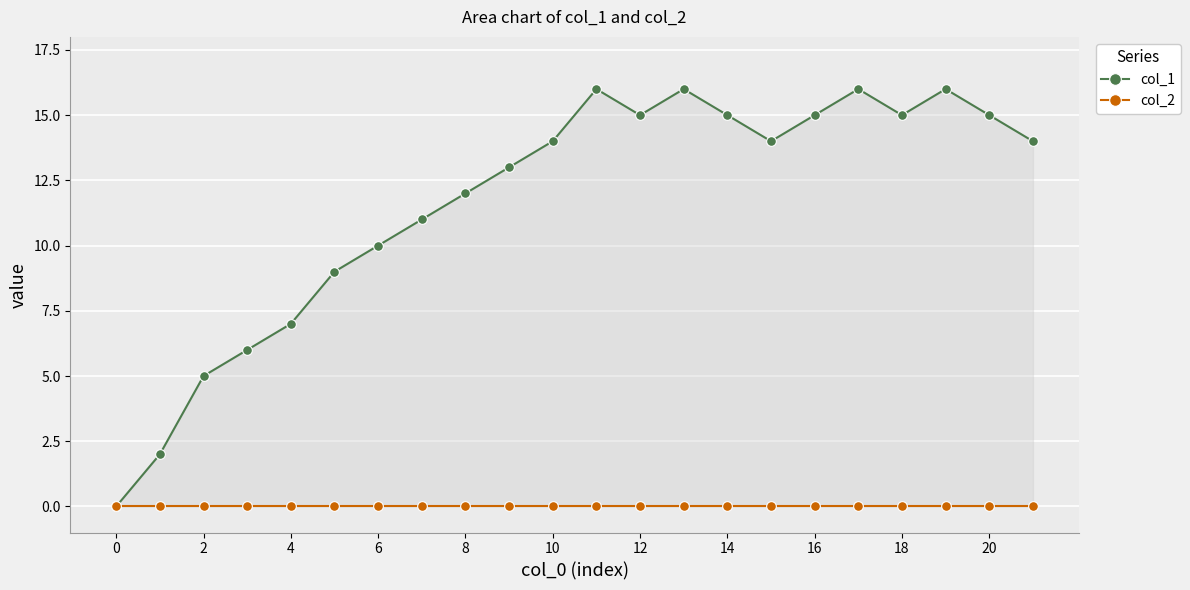

How many positive values does the col_1 series have?

21